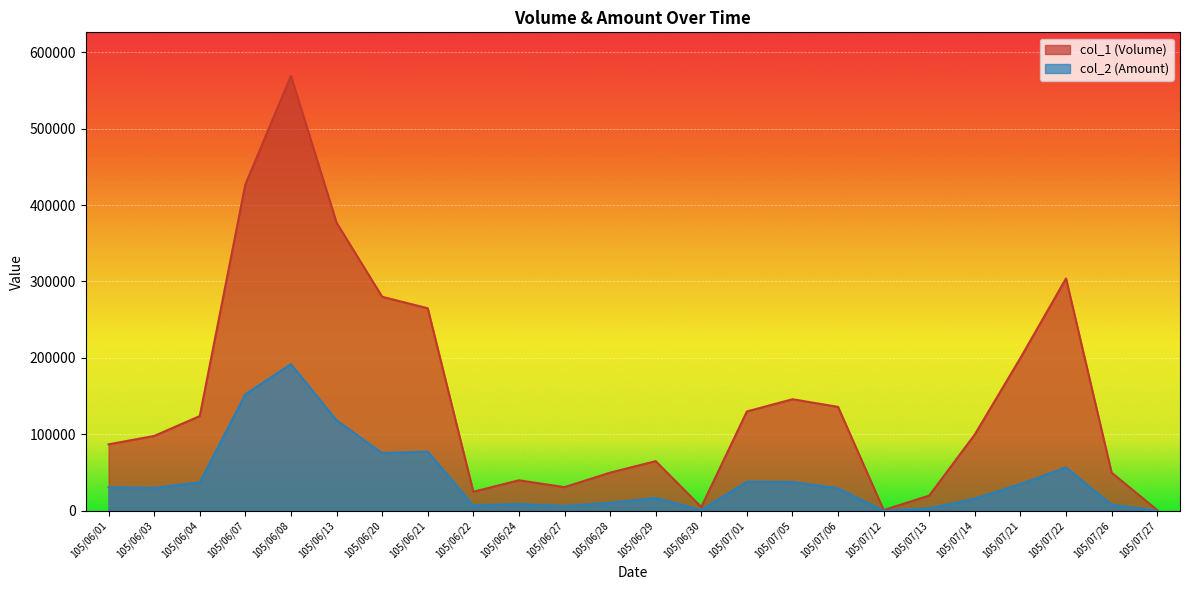

Is it true that col_1 (Volume) equals 599866 at 105/06/07?

False